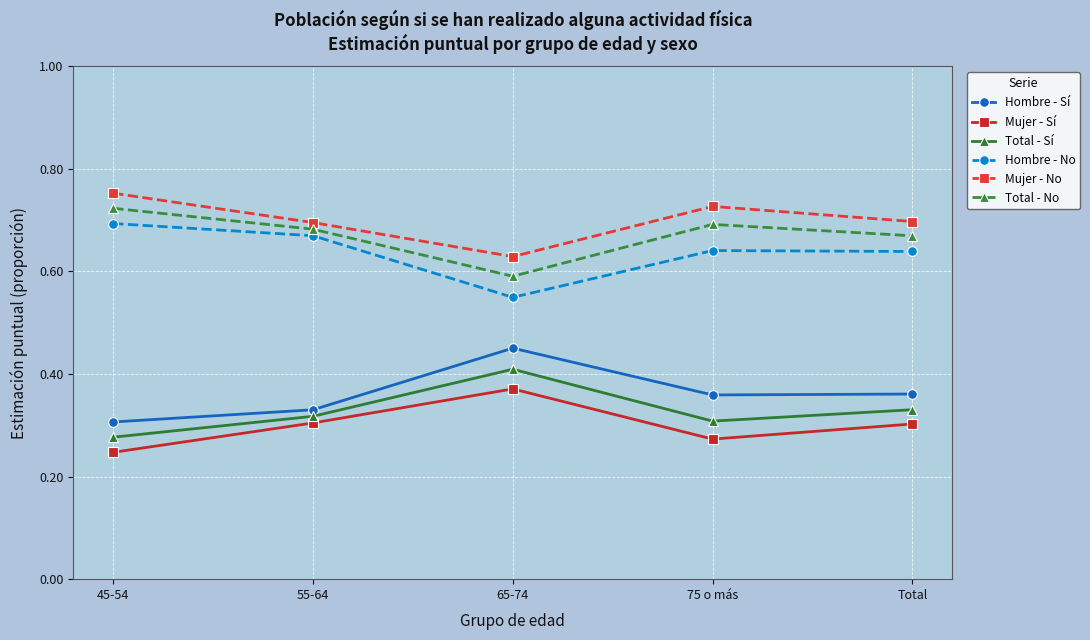

What position from the right is 55-64?

4